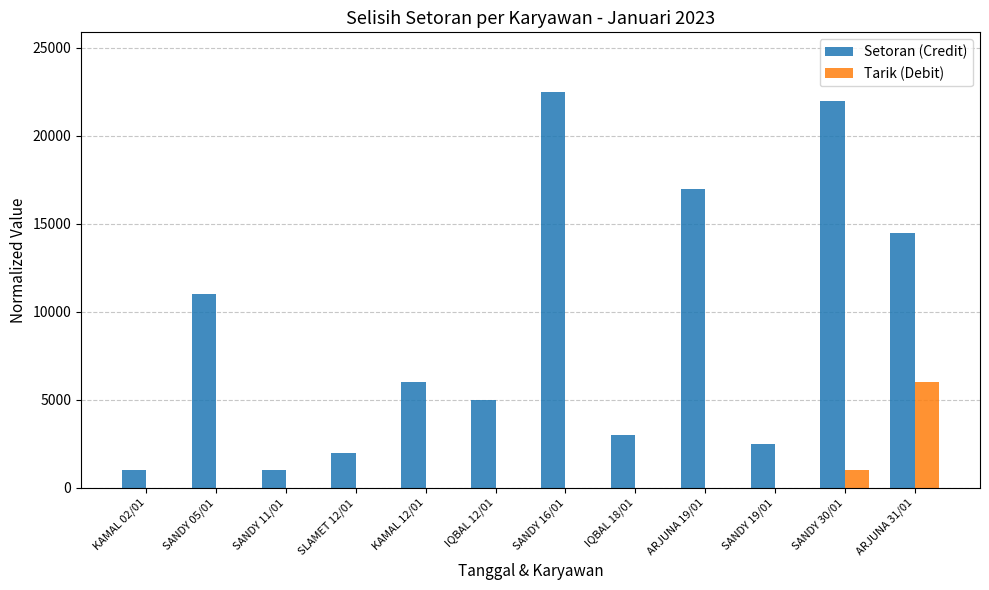

Between KAMAL 02/01 and ARJUNA 19/01, which series saw the biggest shift?

Setoran (Credit)